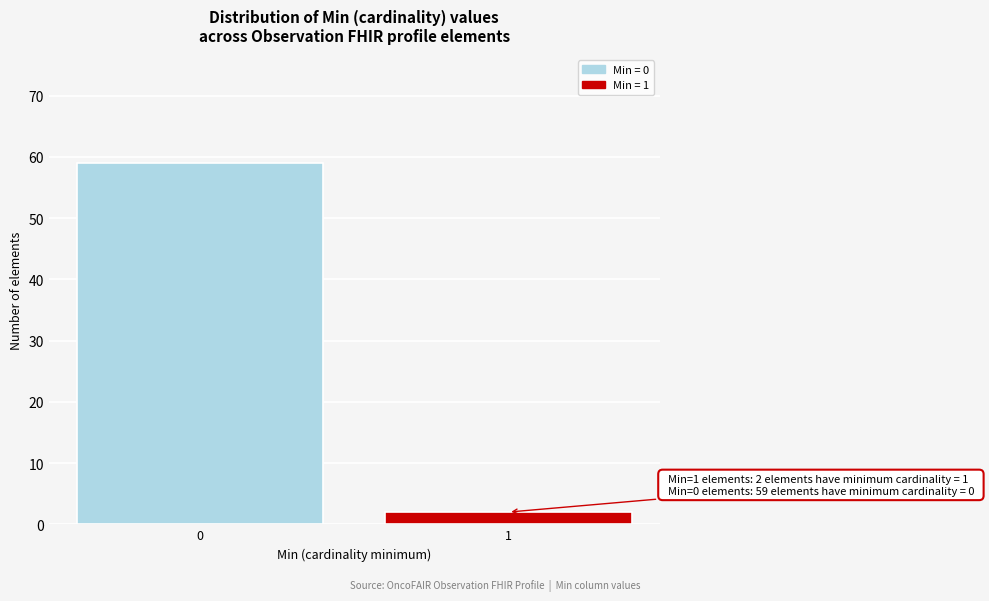

Reading left to right, transcribe all the data shown in this chart.

59	2